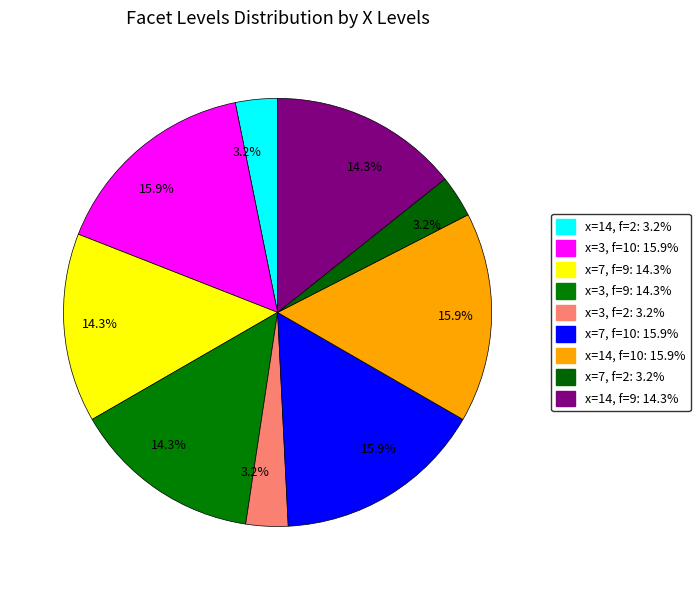

Count the number of slices in the pie.

9